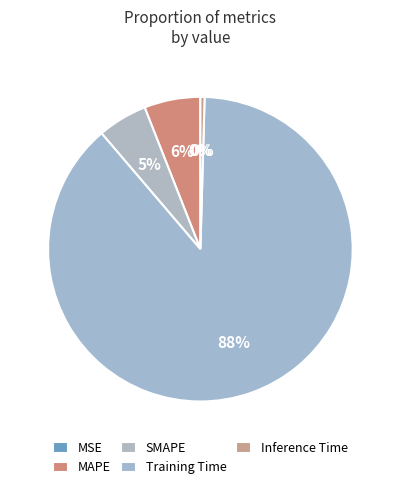

Is SMAPE the majority of the pie?

No